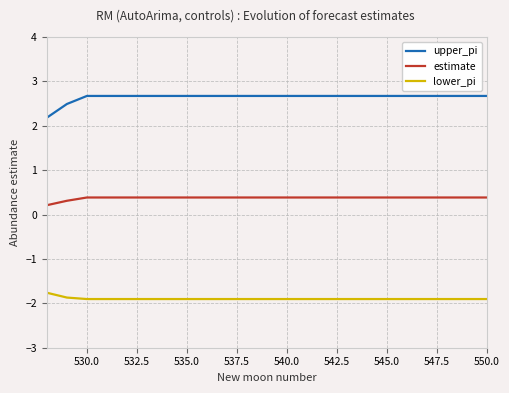

True or false: upper_pi and estimate intersect in this chart.

False